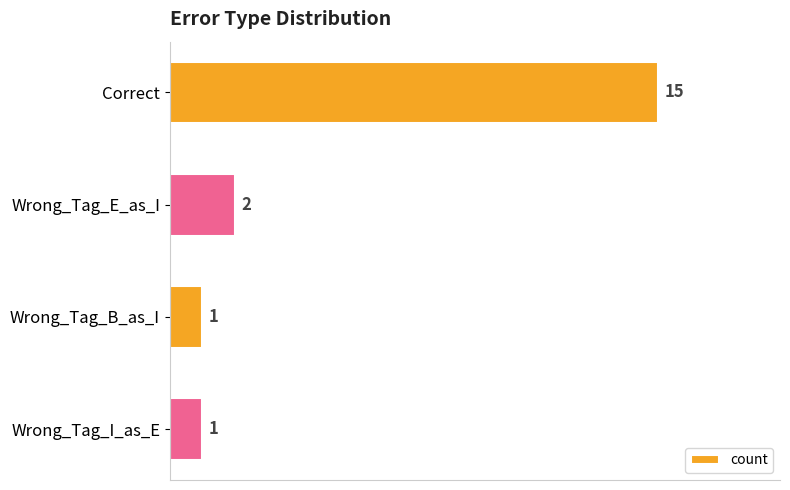

Is it true that the value at Wrong_Tag_E_as_I is 3?

False